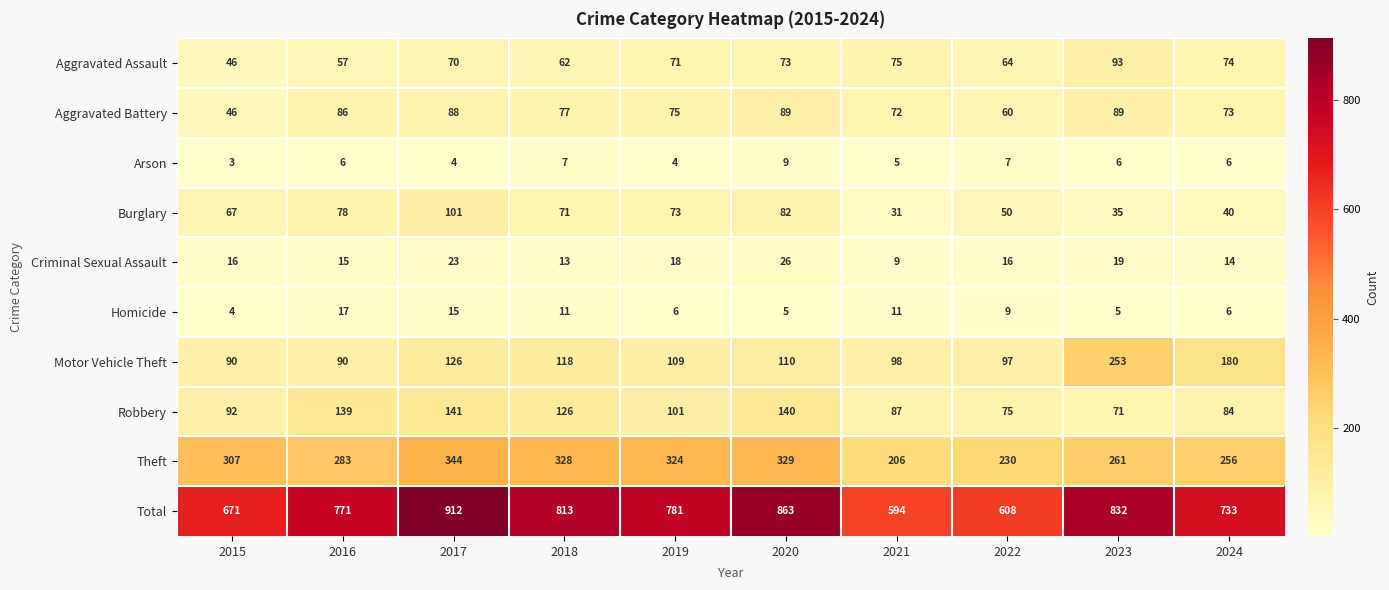

Rank the categories by Aggravated Assault value from lowest to highest.

2015, 2016, 2018, 2022, 2017, 2019, 2020, 2024, 2021, 2023